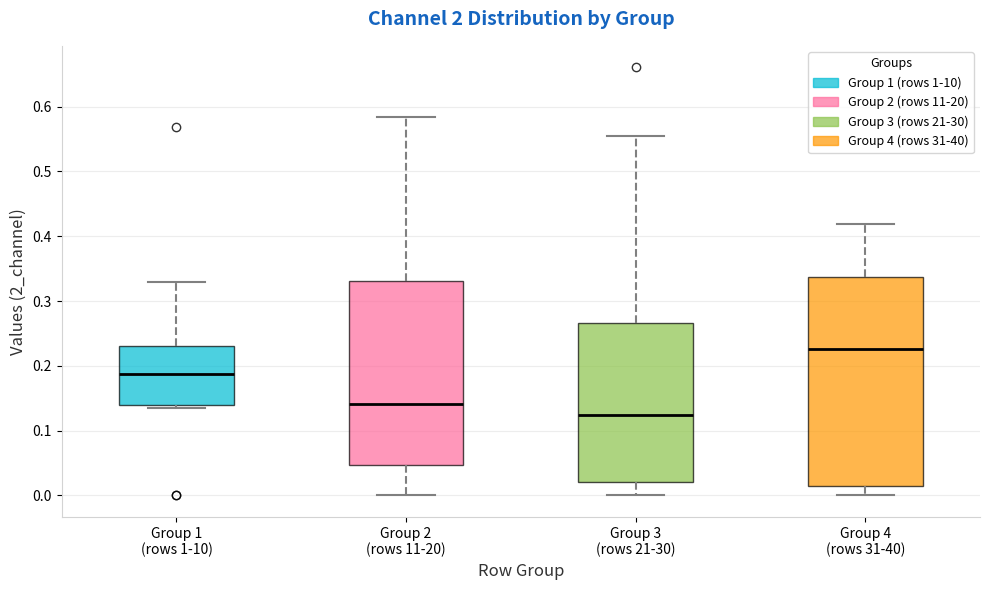

Comparing the boxes themselves (not the whiskers), which one is the tallest?

Group 4 (rows 31-40)